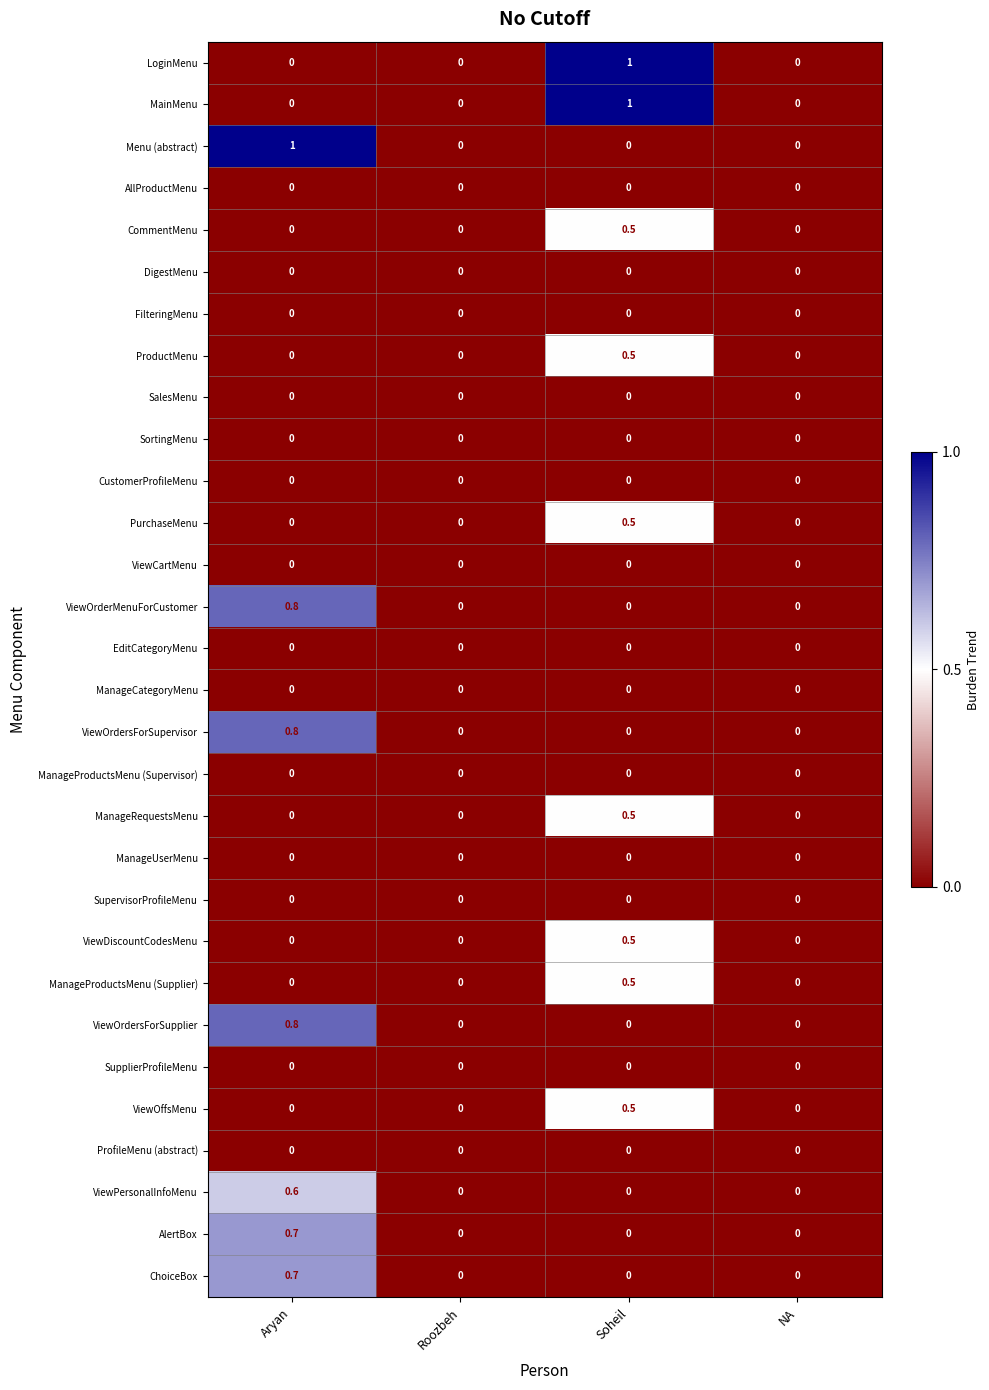

What is the difference between the ProductMenu values at NA and Soheil?

0.5